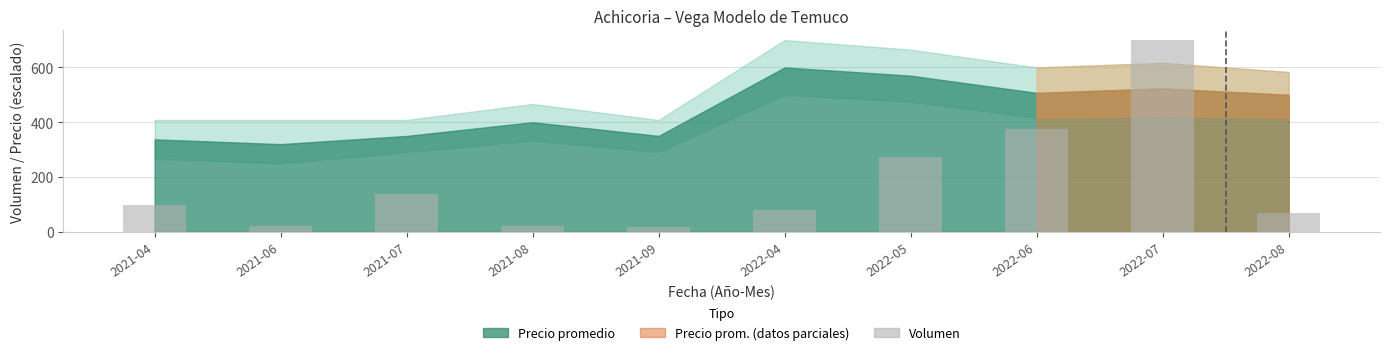

What is the maximum value shown in the chart?

700.0